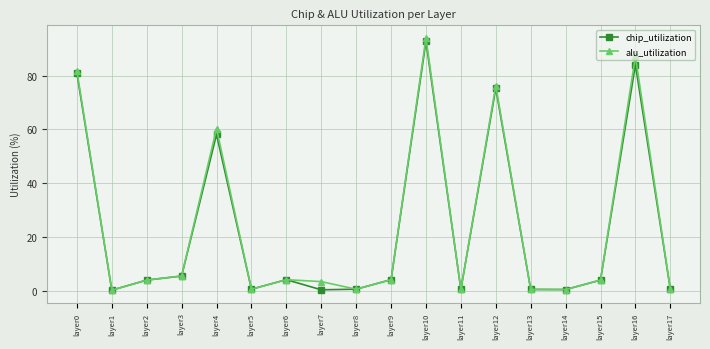

At which category is the sum across all series the highest?

layer10